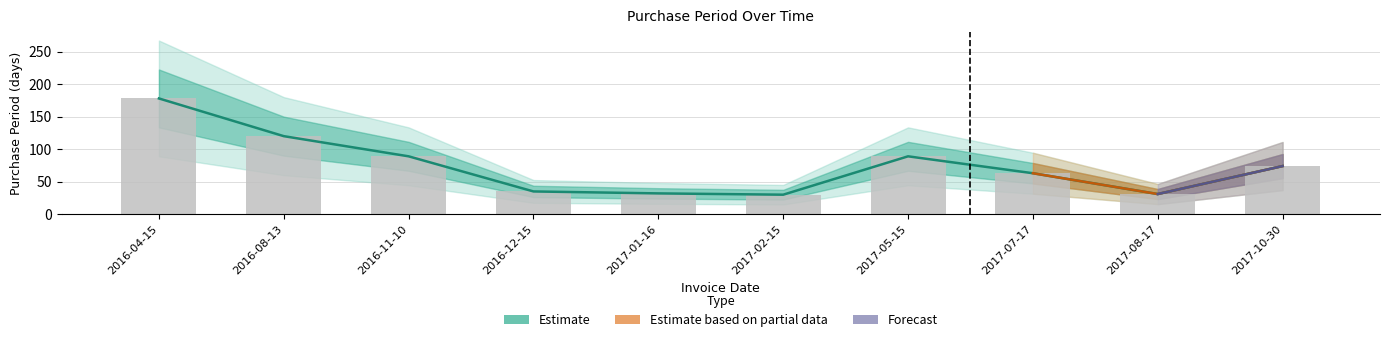

What is the change in value from 2017-02-15 to 2017-07-17?

+33